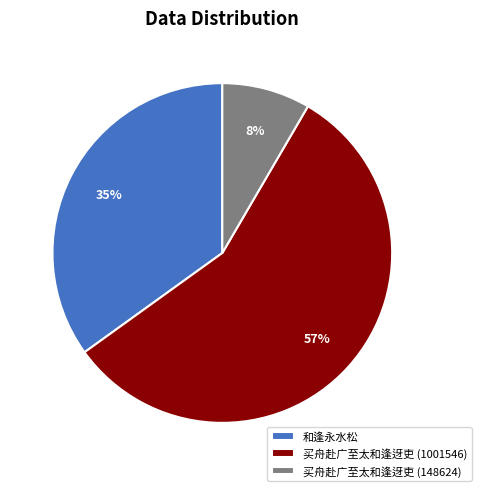

Is there a majority slice in this chart?

Yes